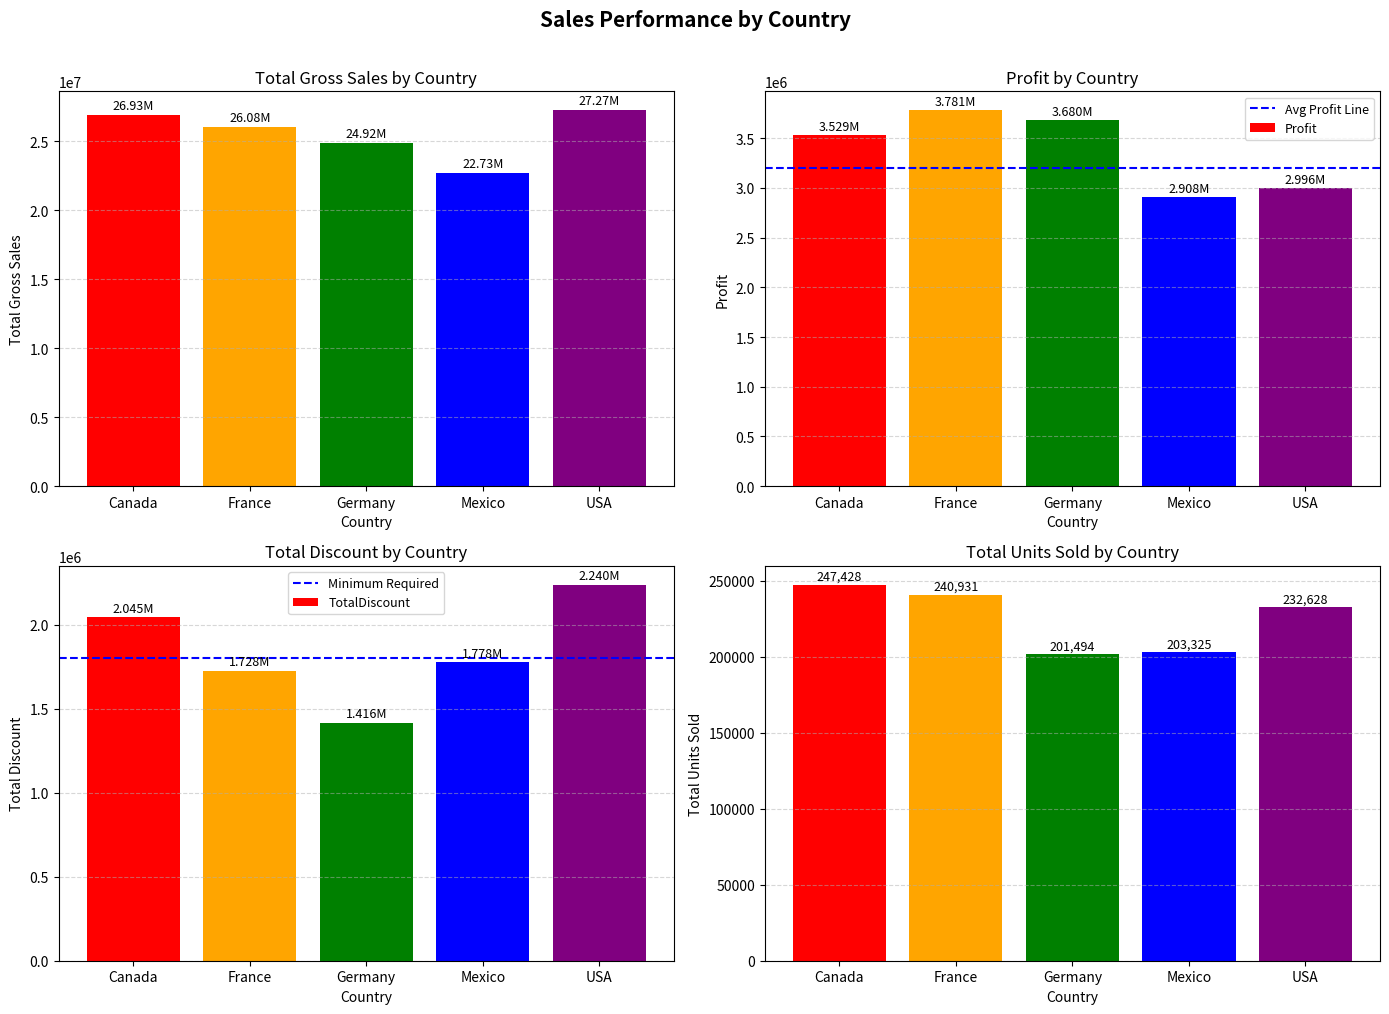

What is the lowest value of the Profit series?

2907523.1